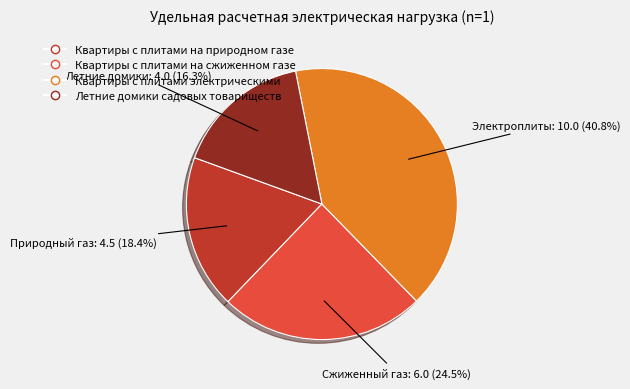

Which category has the smallest portion of the pie?

Летние домики садовых товариществ